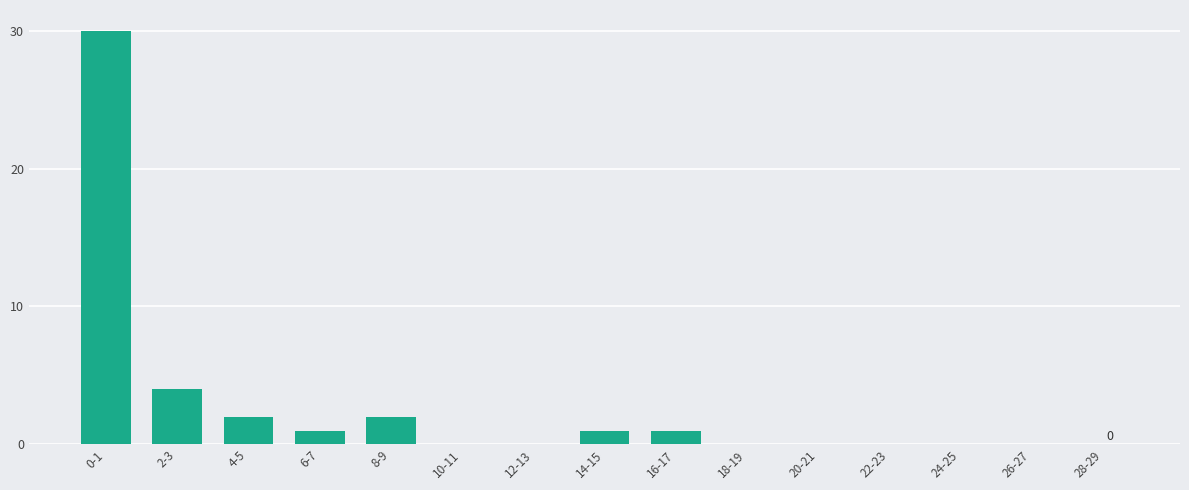

Where is the data nearest to the value 15?

2-3